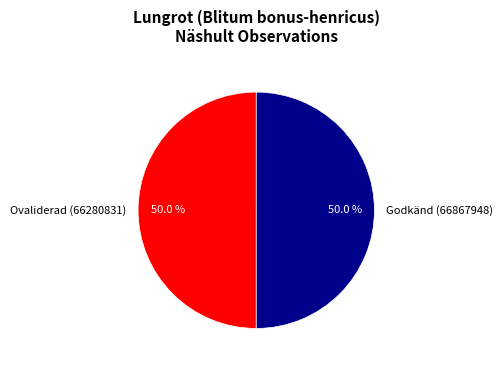

Approximately how many times larger is the value at Ovaliderad (66280831) compared to Godkänd (66867948)?

1.0